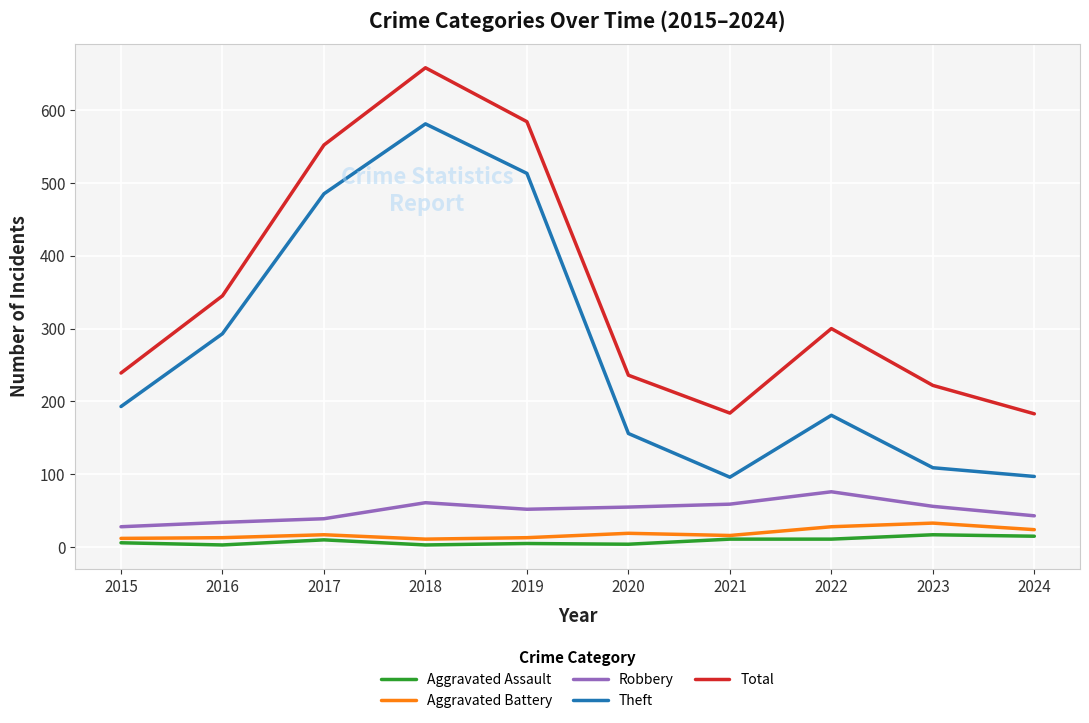

True or false: Total and Theft intersect in this chart.

False